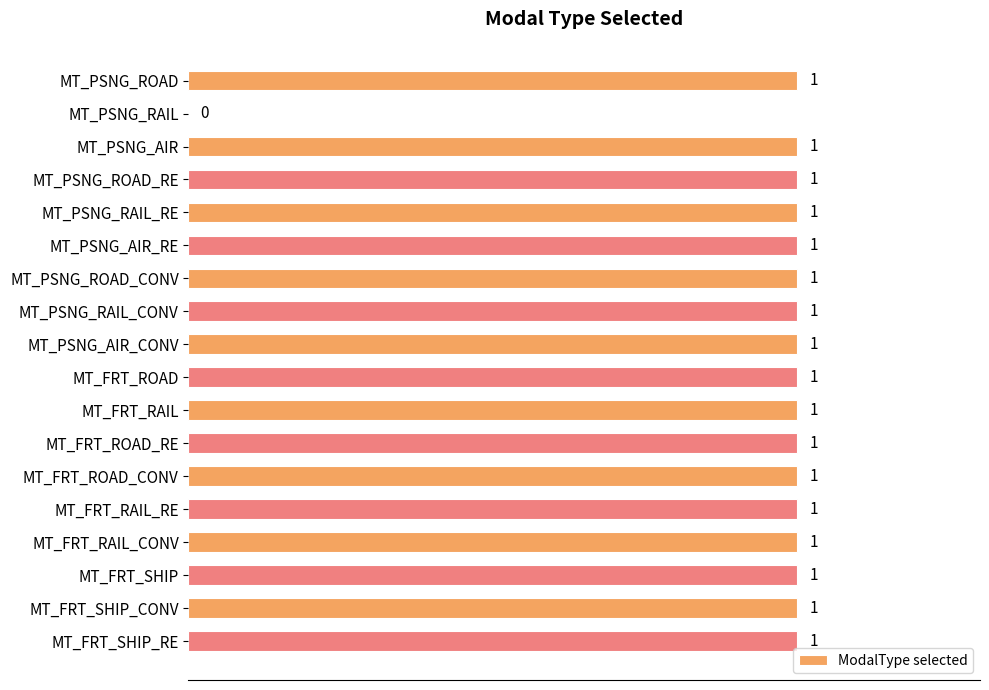

At which label is the value closest to 0?

MT_PSNG_RAIL